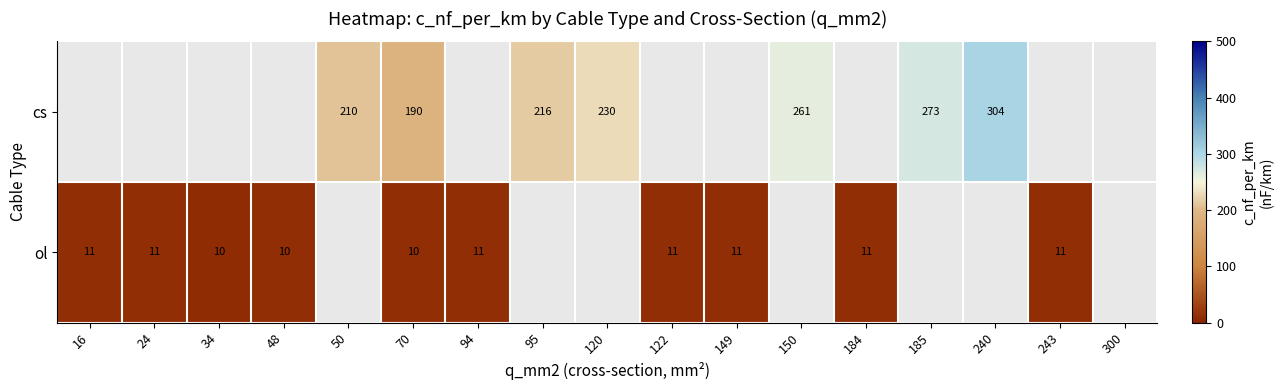

The value of cs at 150 is 366. True or false?

False